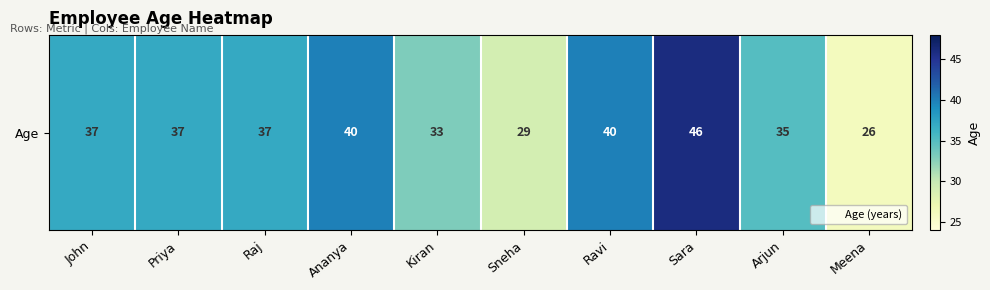

Where does the data first go above 37?

Ananya